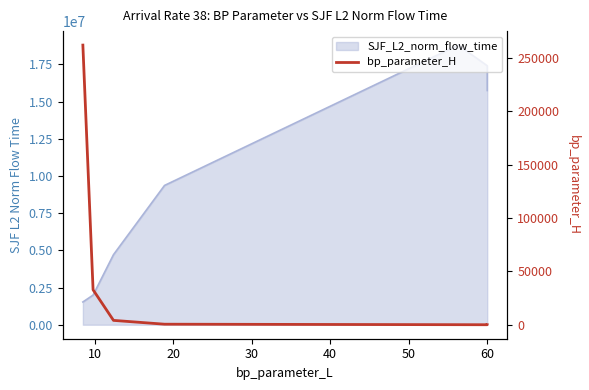

What is the difference between the values at 60 and 10?

32750